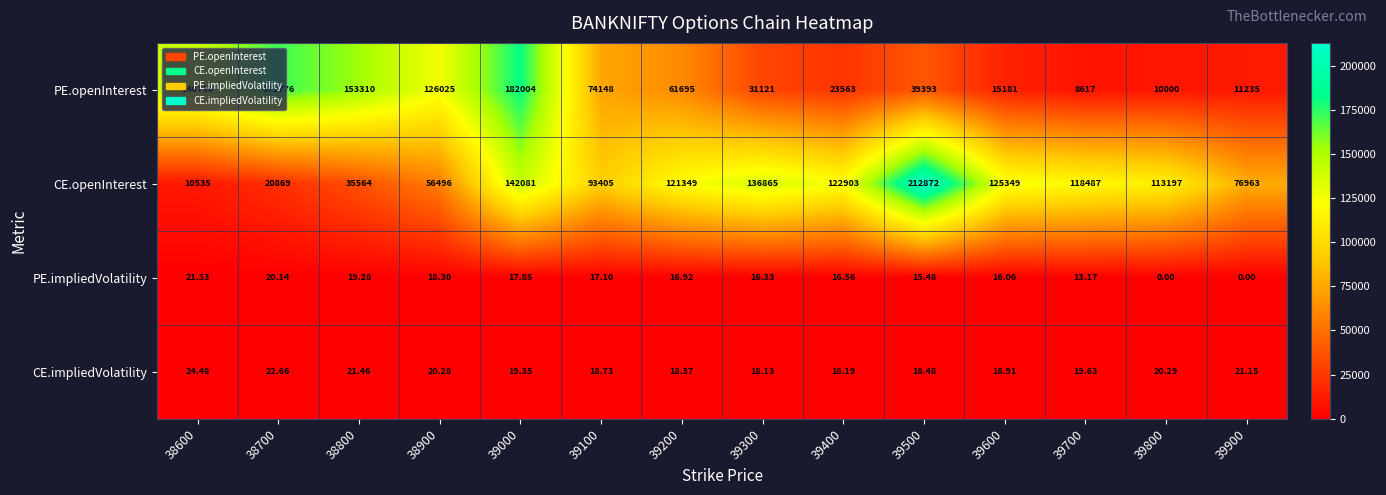

Which series has the largest total across all categories?

CE.openInterest